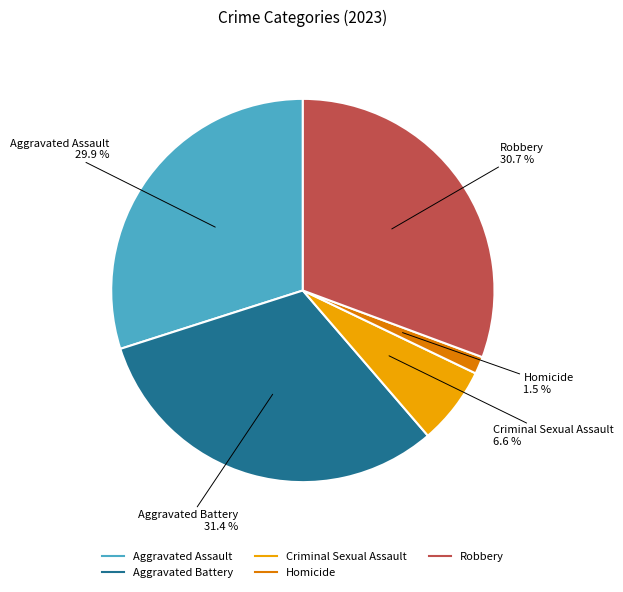

Between Homicide and Robbery, which is larger?

Robbery